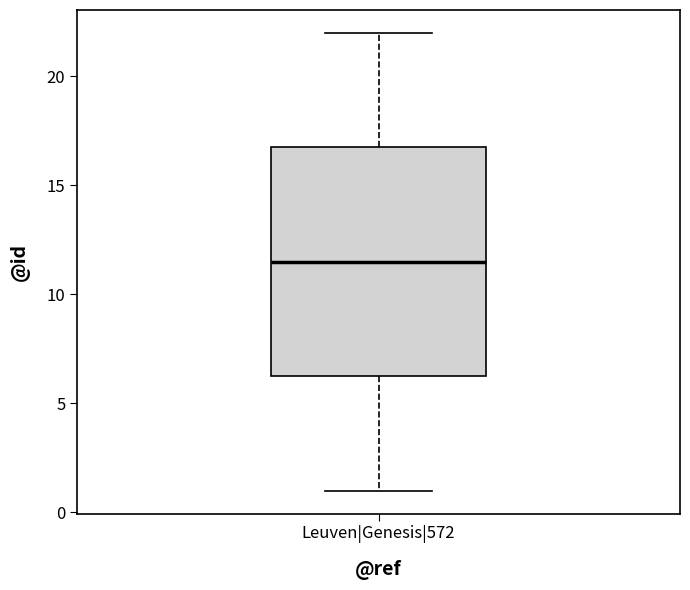

Transcribe this box plot: give where the median line is, the range the box spans, and where the two whiskers end, as read against the y-axis. The values are not printed on the chart, so give them approximately, as read against the axis.

median 11.5, box 6.5 to 17.0, whiskers 1.0 to 22.0